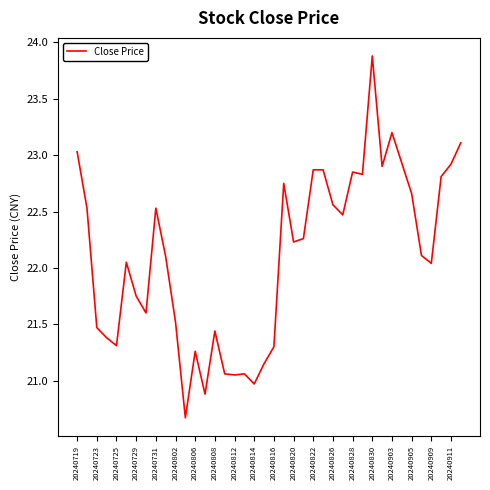

What is the difference between the maximum and minimum values?

3.2